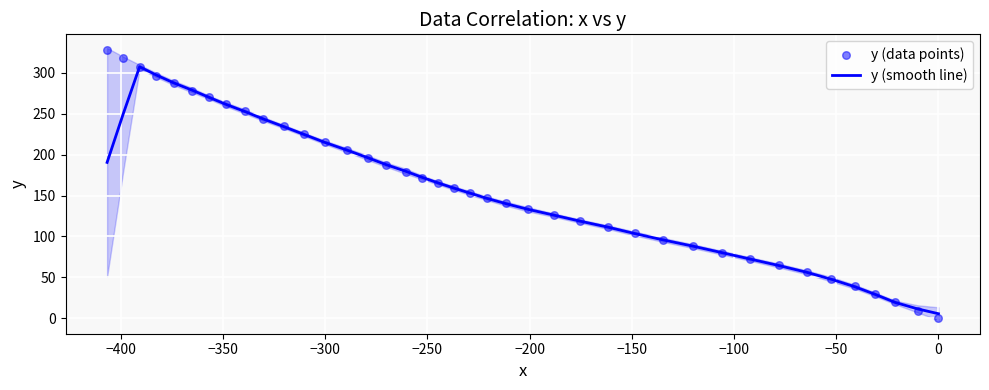

At how many categories does at least one series exceed 29?

37